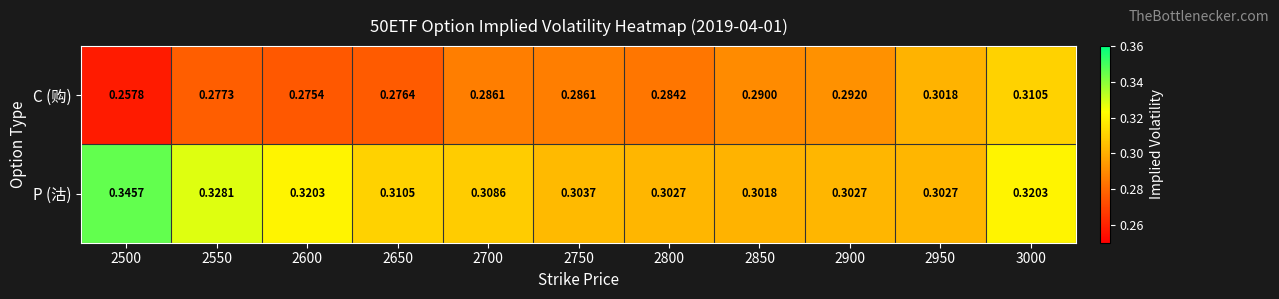

Is the value of C (购) at 2750 greater than the value of P (沽) at 2700?

No